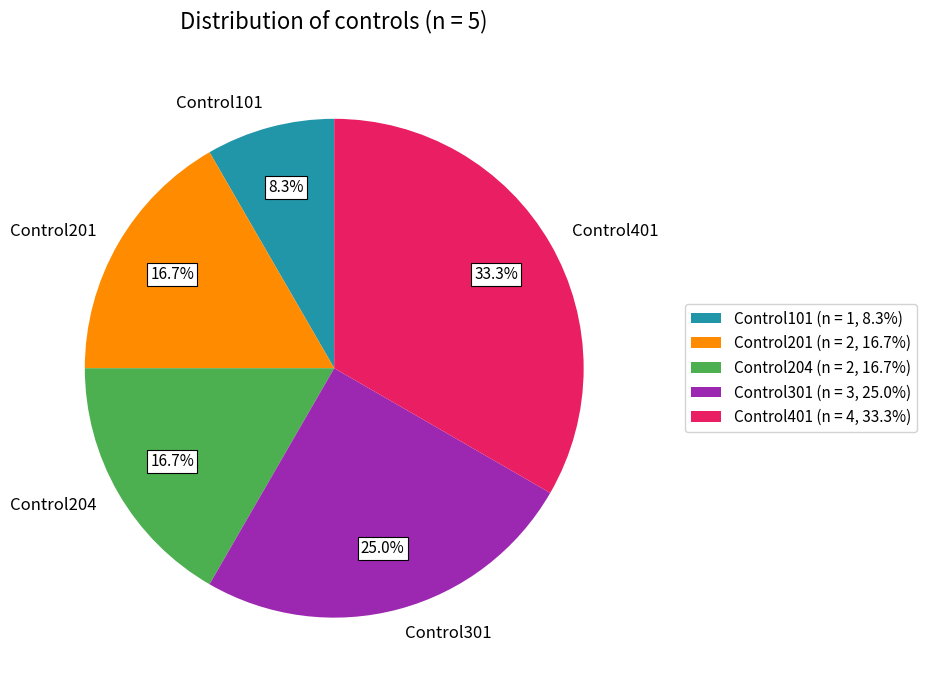

Do Control204 and Control201 together represent more than half of the pie?

No